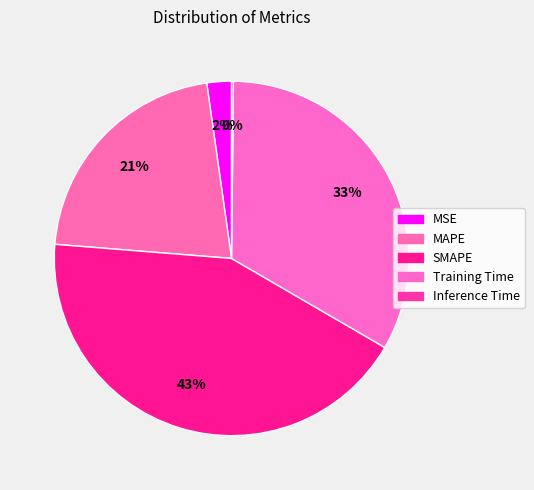

Rank the categories by value from lowest to highest.

Inference Time, MSE, MAPE, Training Time, SMAPE